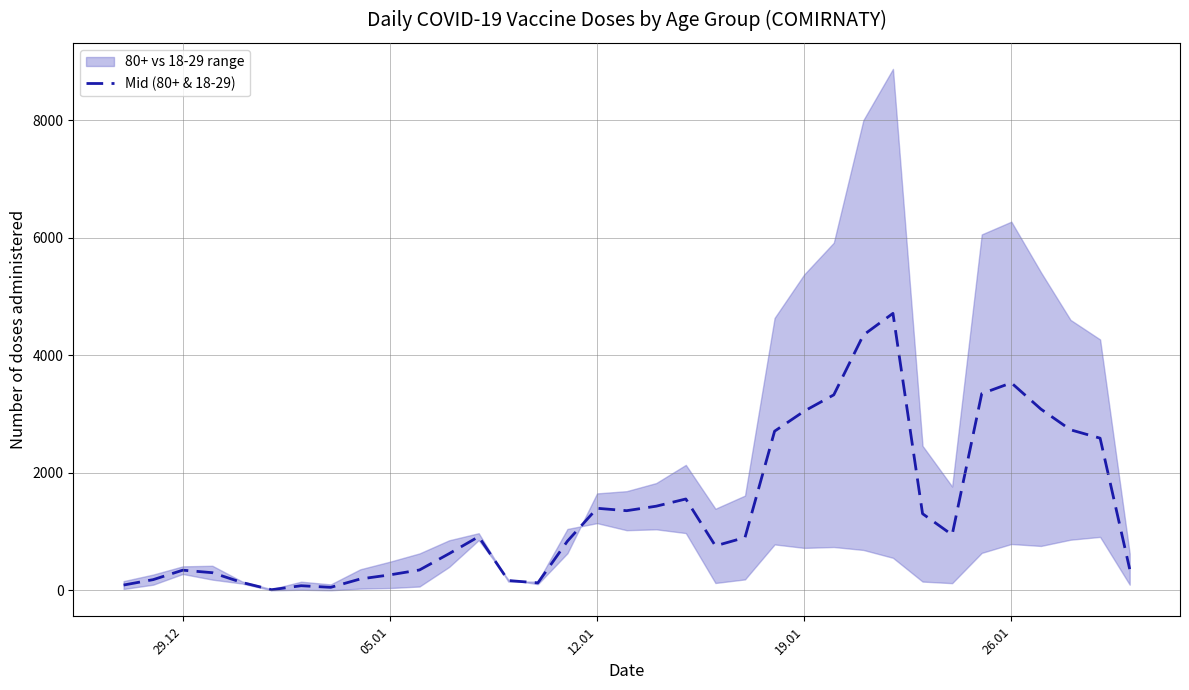

What is the maximum value for Mid (80+ & 18-29)?

4714.0